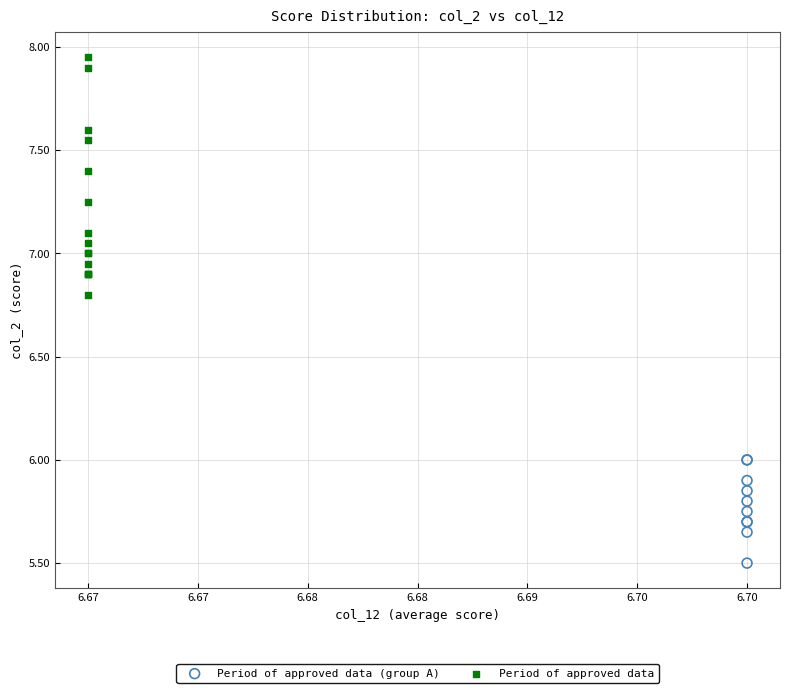

Which series contains the lowest Y value?

Period of approved data (group A)